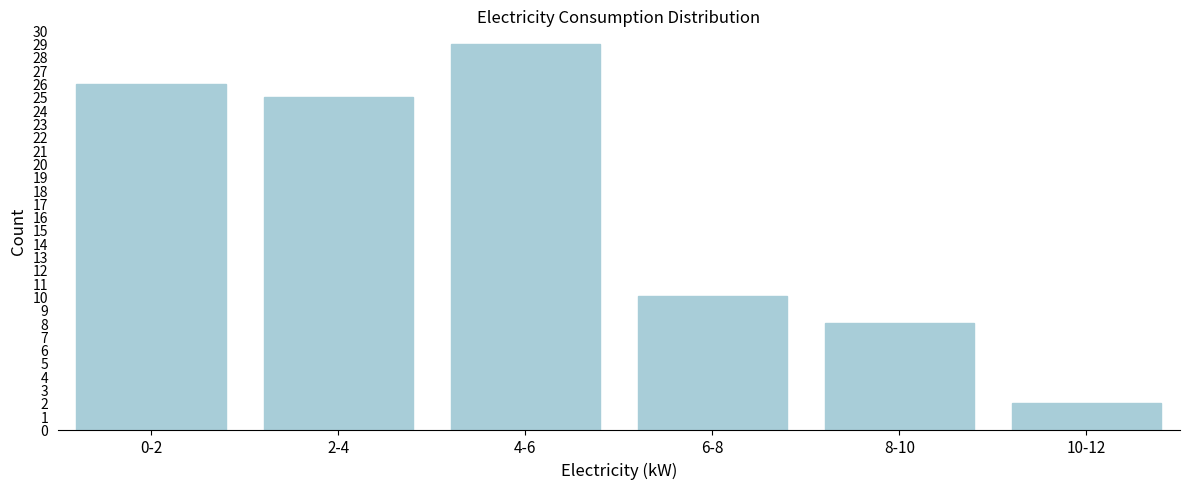

Reading left to right, transcribe all the data shown in this chart.

0-2=26	2-4=25	4-6=29	6-8=10	8-10=8	10-12=2